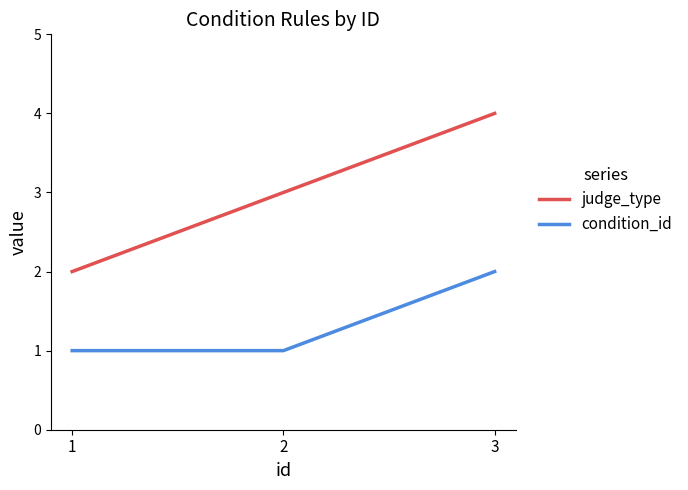

What is the sum of the judge_type values at 1 and 2?

5